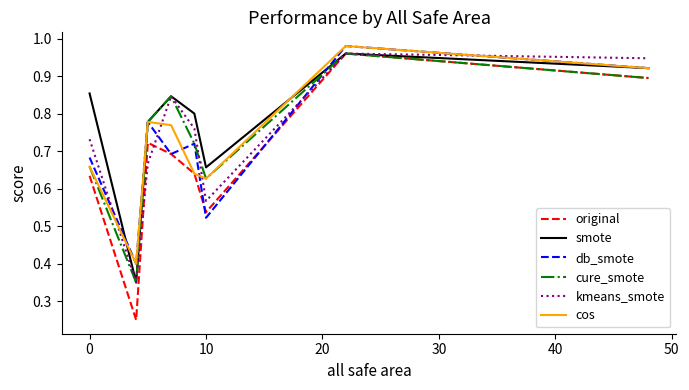

Which series has the largest range (max minus min)?

original